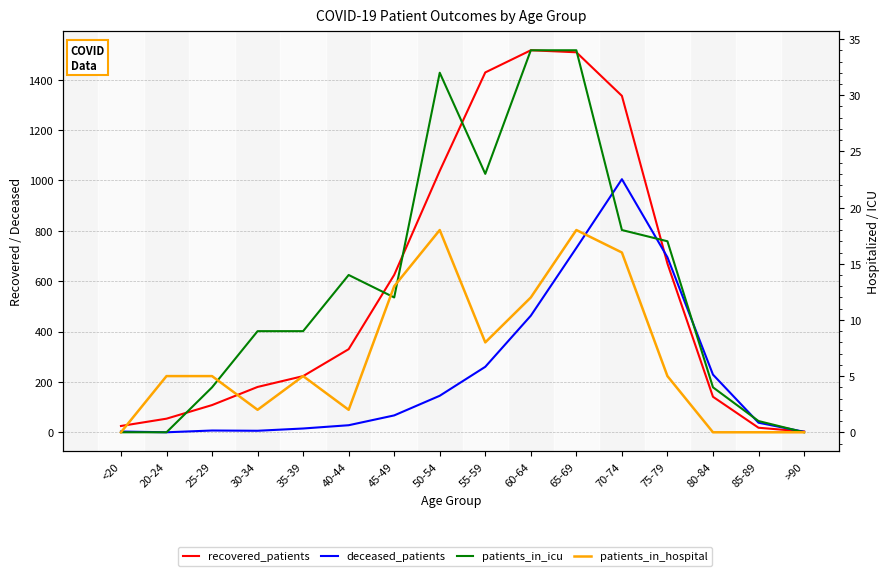

Which category has the highest value across all series?

60-64